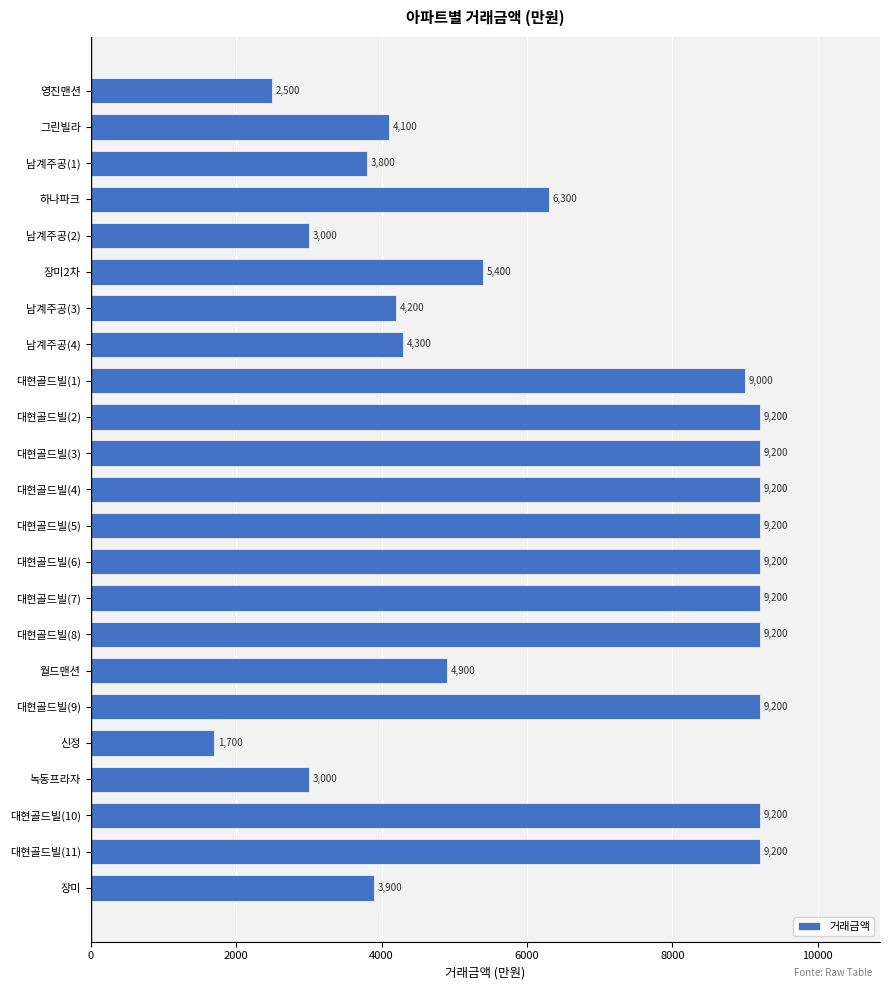

Which category has the lowest value across all series?

신정